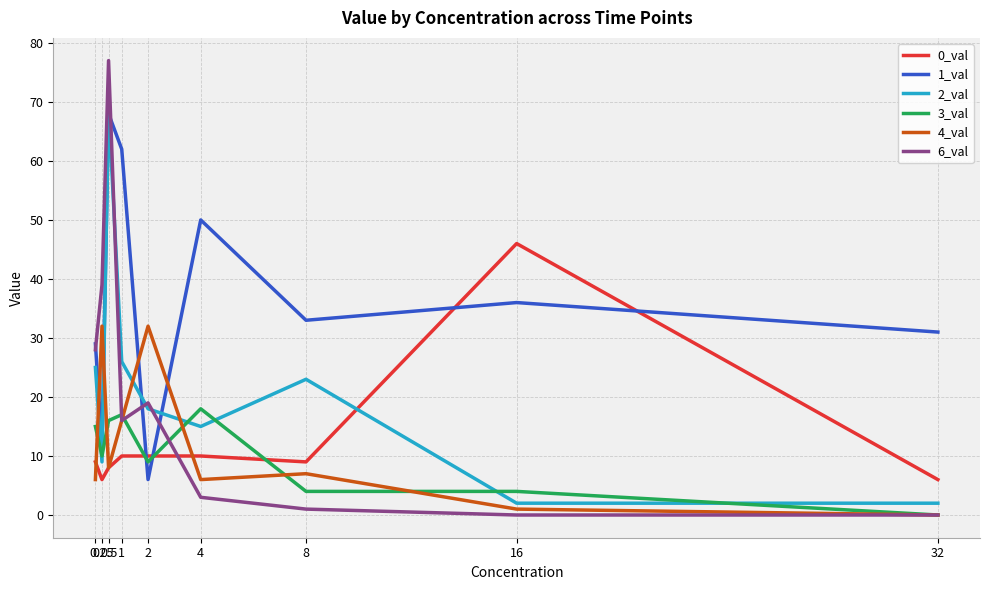

Reading left to right, transcribe all the data shown in this chart.

0_val: 9	6	8	10	10	10	9	46	6
1_val: 29	12	68	62	6	50	33	36	31
2_val: 25	9	69	26	18	15	23	2	2
3_val: 15	10	16	17	9	18	4	4	0
4_val: 6	32	8	16	32	6	7	1	0
6_val: 28	39	77	16	19	3	1	0	0